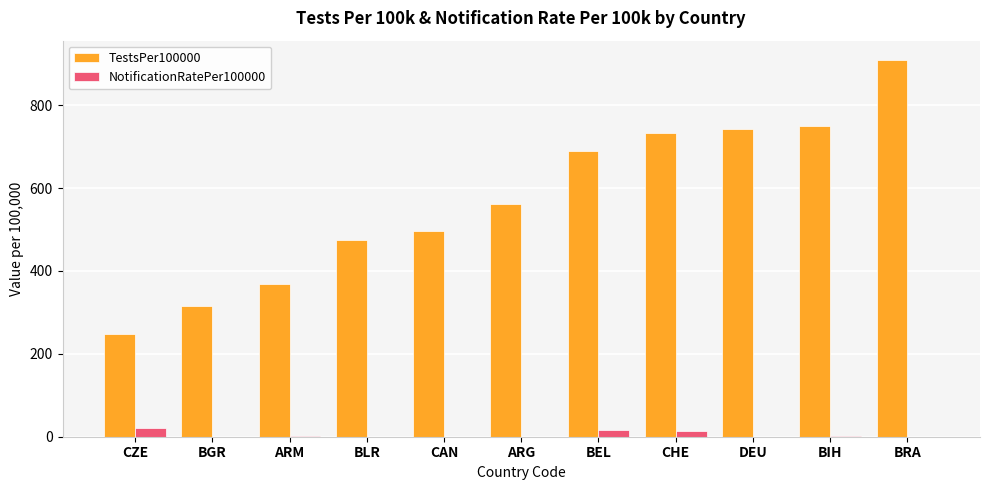

The TestsPer100000 series shows 315.6 at BGR. True or false?

True